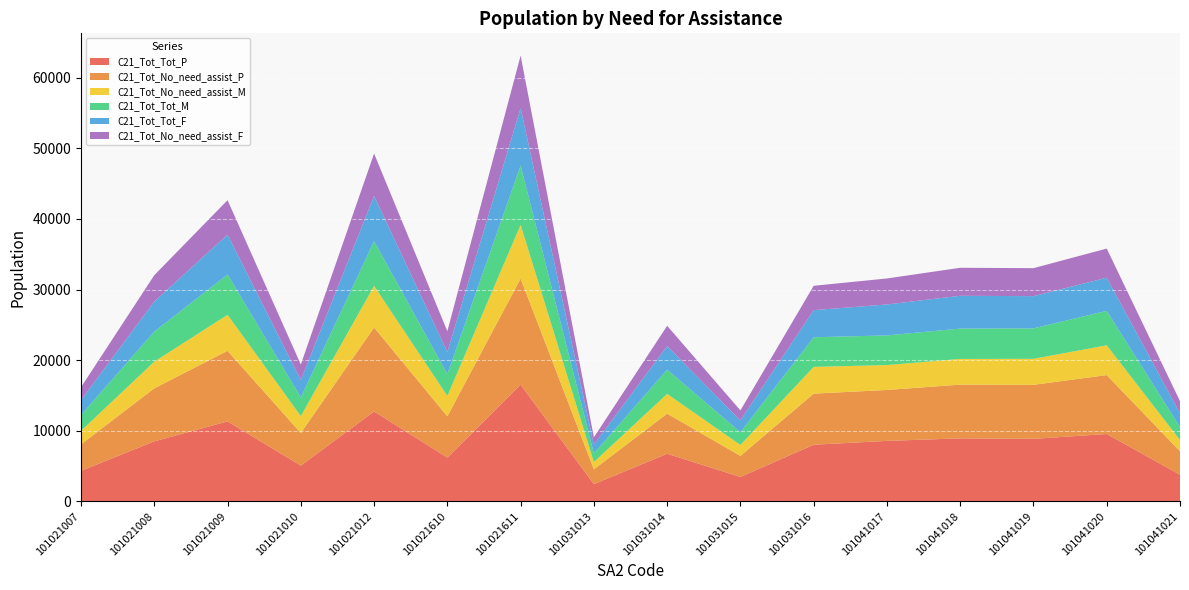

Reading left to right, extract all data points from this chart.

C21_Tot_Tot_P: 101021007=4343	101021008=8517	101021009=11342	101021010=5085	101021012=12744	101021610=6224	101021611=16539	101031013=2454	101031014=6761	101031015=3472	101031016=8035	101041017=8581	101041018=8938	101041019=8872	101041020=9557	101041021=3792
C21_Tot_No_need_assist_P: 101021007=3747	101021008=7504	101021009=9989	101021010=4610	101021012=11889	101021610=5835	101021611=15025	101031013=2093	101031014=5677	101031015=2979	101031016=7237	101041017=7207	101041018=7609	101041019=7644	101041020=8340	101041021=3313
C21_Tot_No_need_assist_M: 101021007=1917	101021008=3778	101021009=5101	101021010=2397	101021012=5893	101021610=2888	101021611=7606	101031013=1046	101031014=2799	101031015=1555	101031016=3785	101041017=3528	101041018=3639	101041019=3684	101041020=4217	101041021=1601
C21_Tot_Tot_M: 101021007=2234	101021008=4257	101021009=5704	101021010=2646	101021012=6330	101021610=3086	101021611=8402	101031013=1221	101031014=3433	101031015=1811	101031016=4197	101041017=4200	101041018=4295	101041019=4311	101041020=4881	101041021=1822
C21_Tot_Tot_F: 101021007=2114	101021008=4255	101021009=5640	101021010=2446	101021012=6412	101021610=3128	101021611=8136	101031013=1230	101031014=3325	101031015=1658	101031016=3839	101041017=4381	101041018=4641	101041019=4563	101041020=4689	101041021=1966
C21_Tot_No_need_assist_F: 101021007=1829	101021008=3730	101021009=4885	101021010=2214	101021012=5993	101021610=2943	101021611=7418	101031013=1042	101031014=2879	101031015=1420	101031016=3446	101041017=3678	101041018=3968	101041019=3960	101041020=4125	101041021=1713